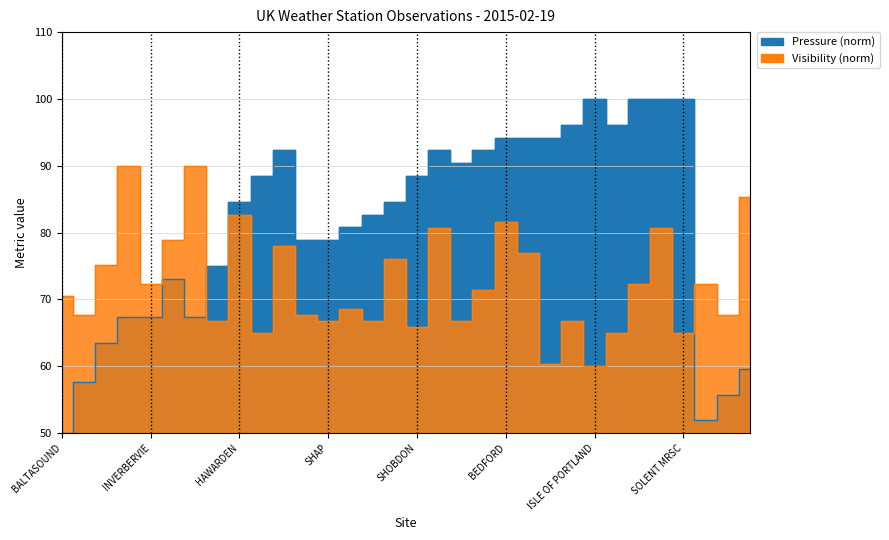

How many values in the Pressure series are below 84?

15